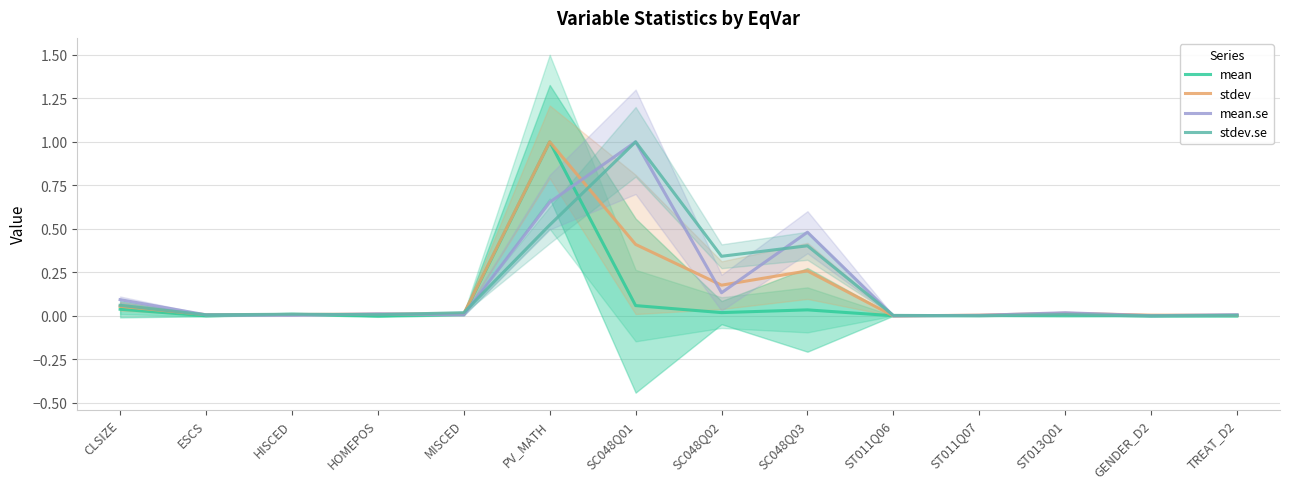

At which label does mean.se reach its peak?

SC048Q01